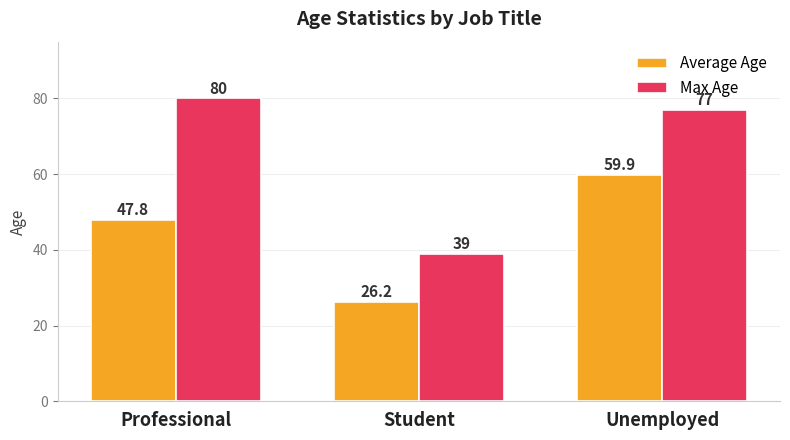

True or false: Max Age has a value of 39.0 at Student.

True